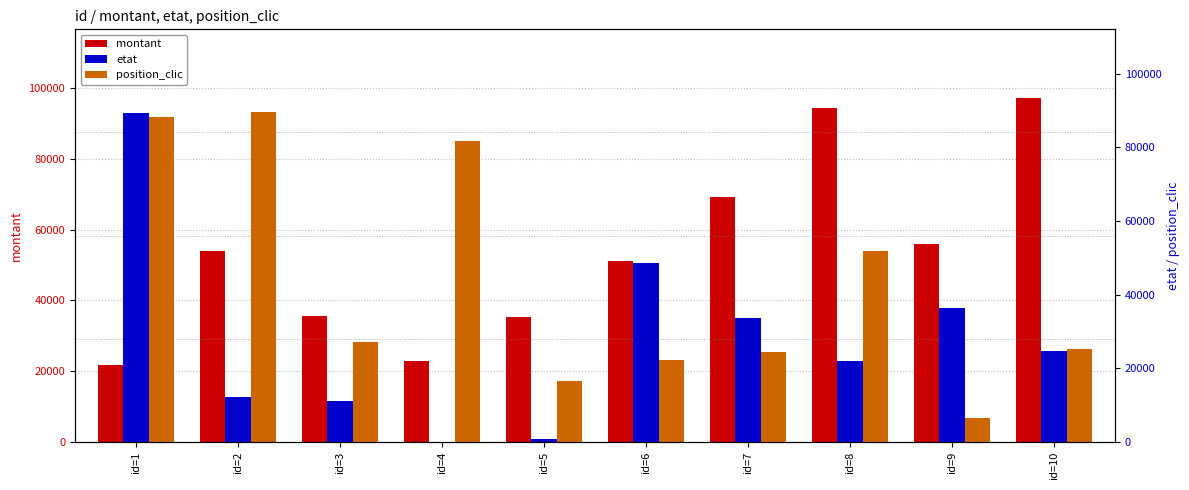

Which series changed the most between id=8 and id=10?

position_clic